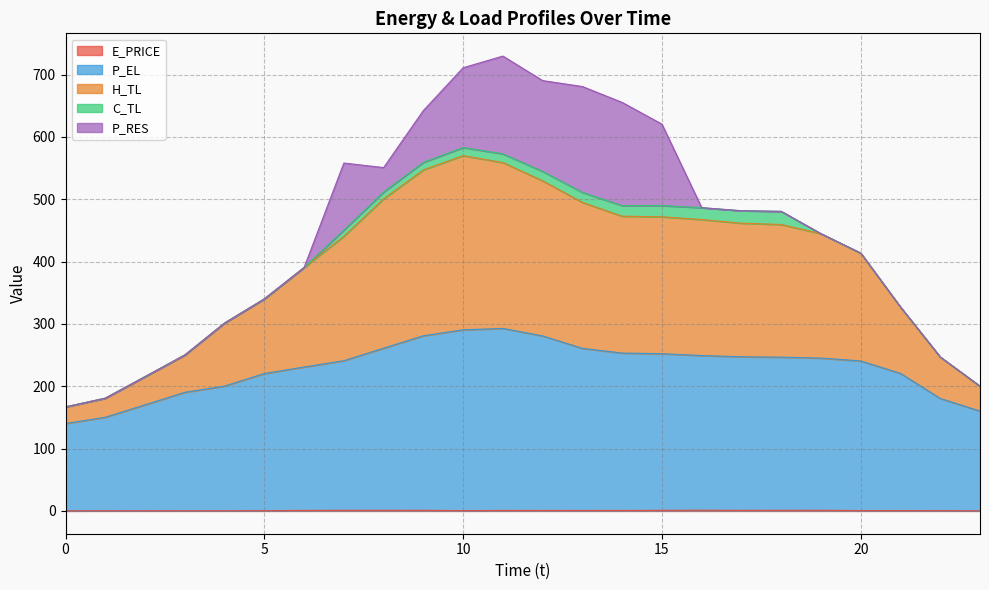

Between 9 and 7, which is larger?

7